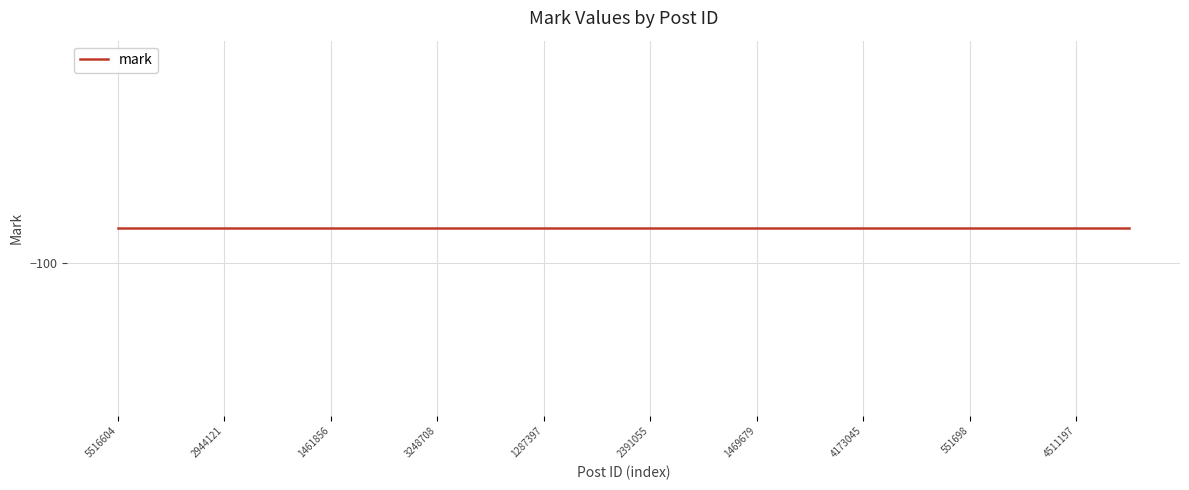

Is it true that mark equals -99 at 601283?

True